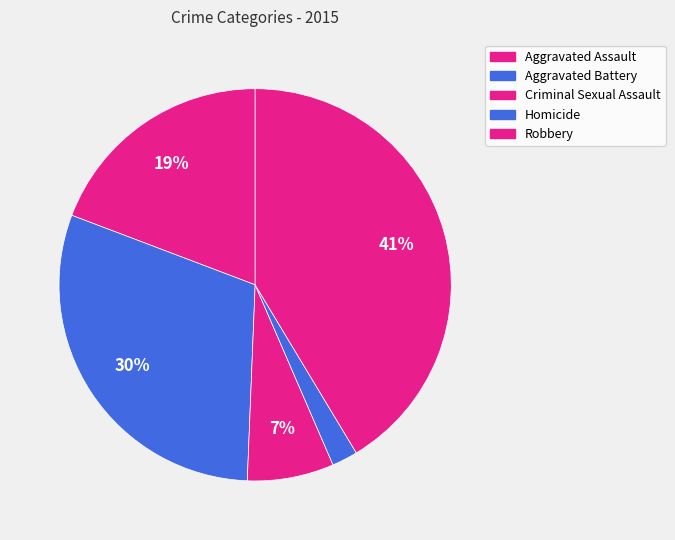

Approximately how many times larger is the value at Robbery compared to Homicide?

19.4